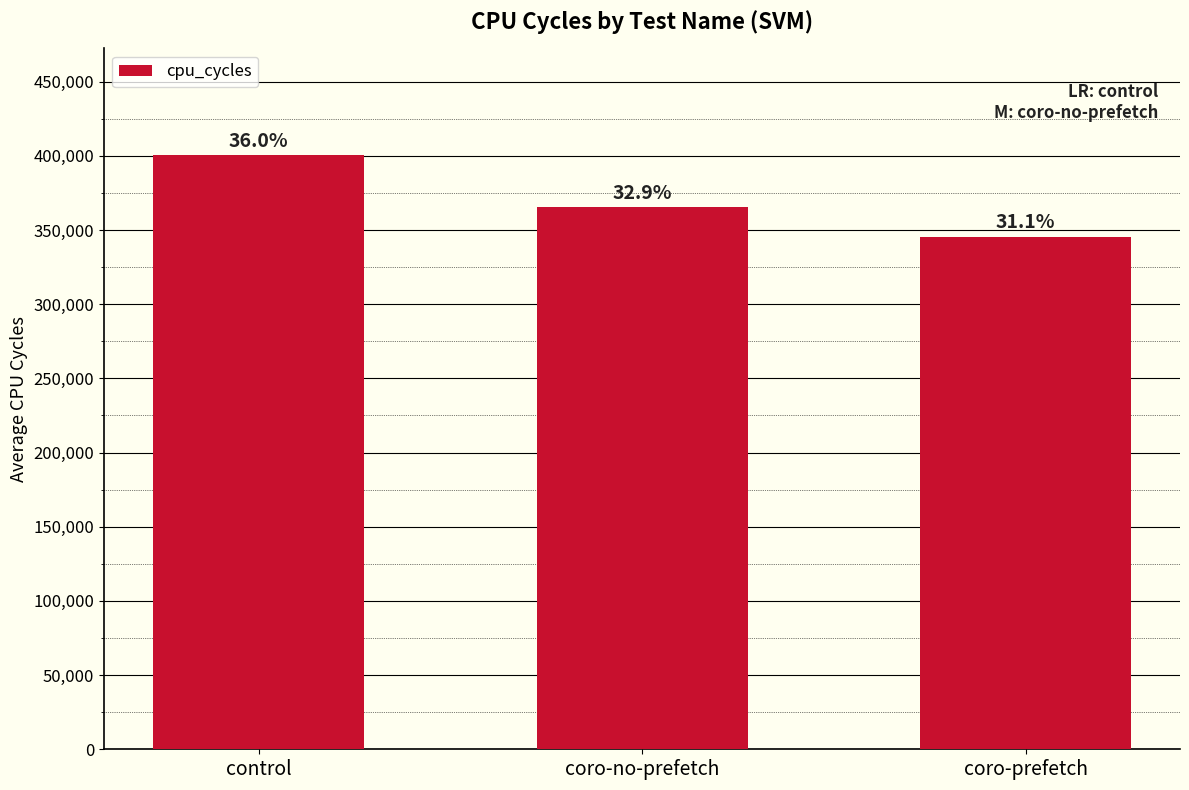

Which has a higher value, coro-no-prefetch or control?

control